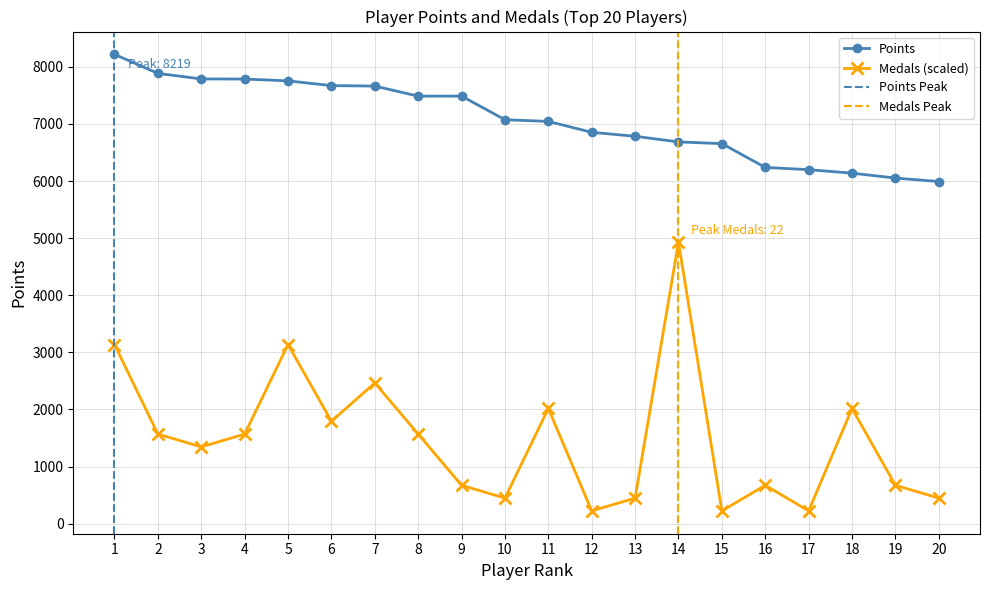

What is the difference between the second highest and second lowest values in the Points series?

1833.0